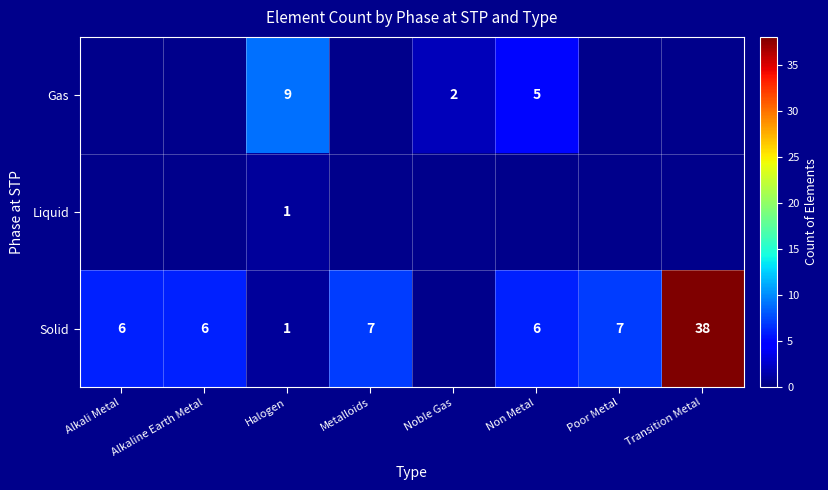

Is it true that Solid equals 6 at Alkaline Earth Metal?

True